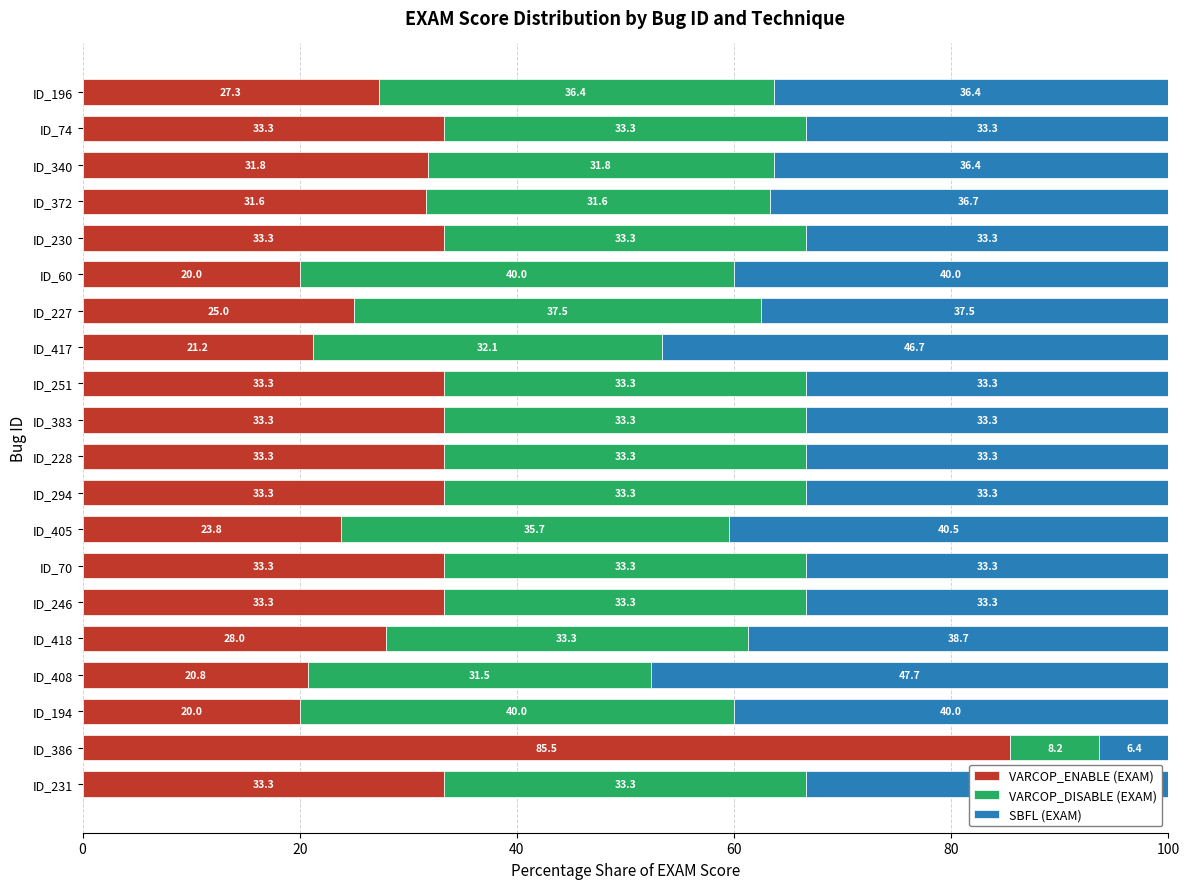

What are all the series names shown in the legend?

VARCOP_ENABLE (EXAM), VARCOP_DISABLE (EXAM), SBFL (EXAM)